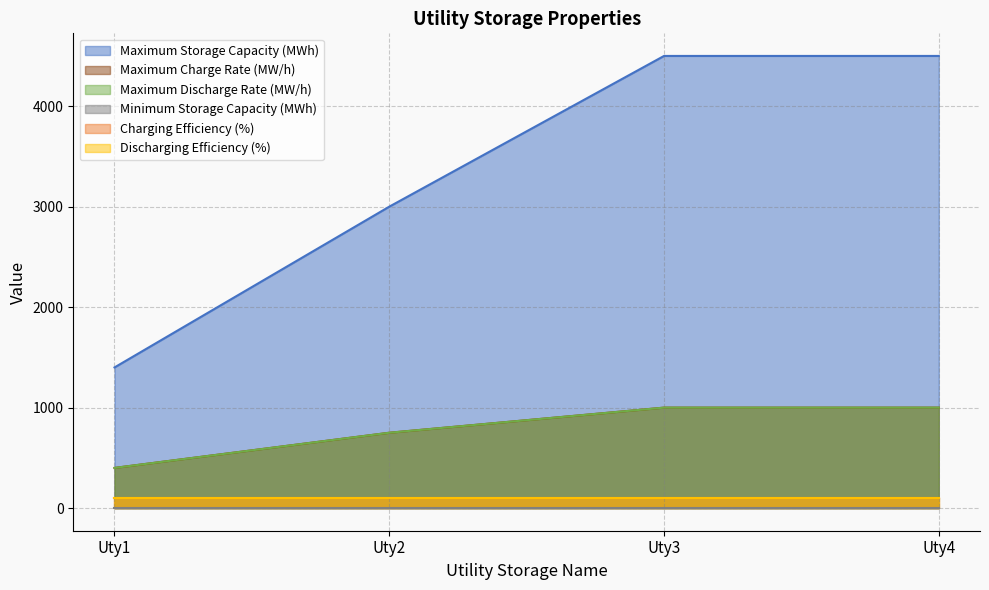

True or false: Maximum Discharge Rate (MW/h) has a value of 1000 at Uty3.

True